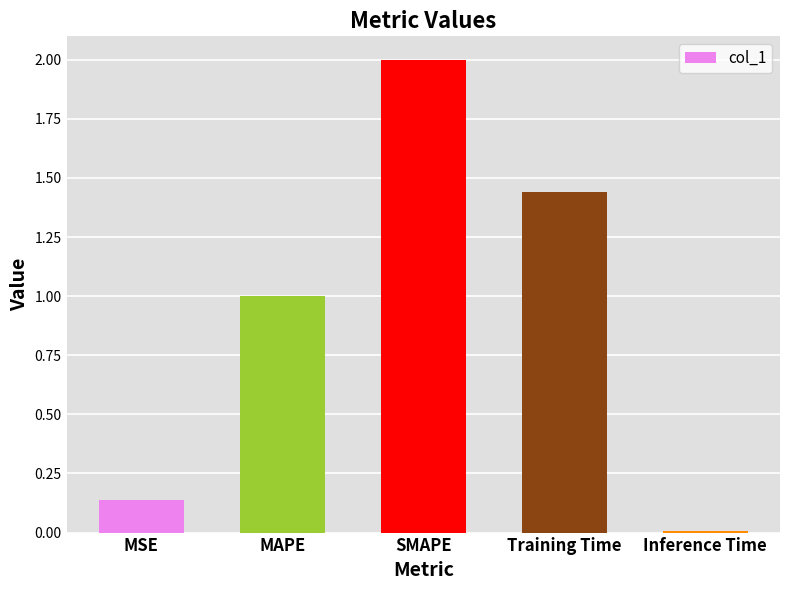

Between Training Time and SMAPE, which is larger?

SMAPE